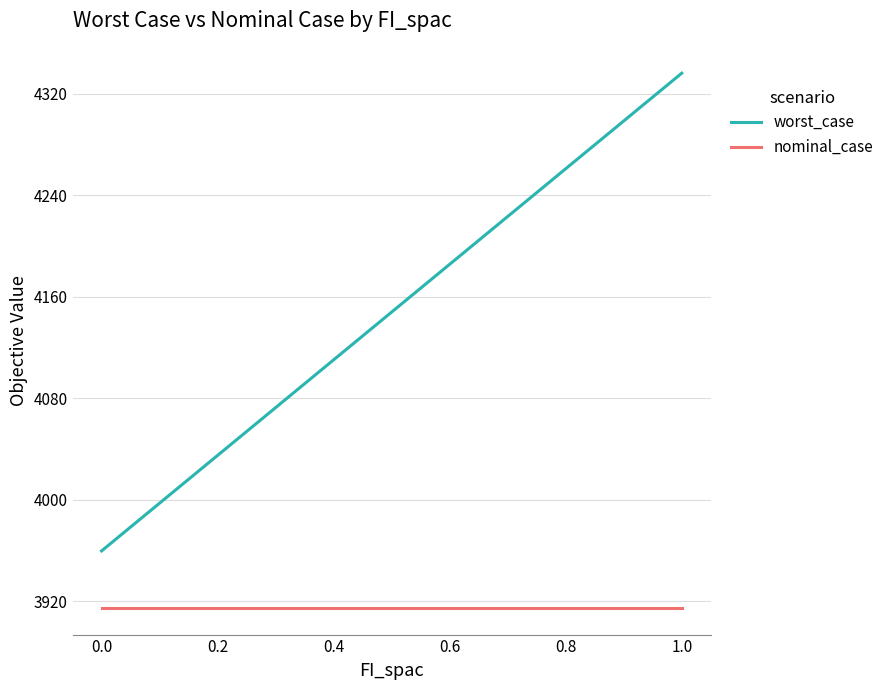

Which series has the largest range (max minus min)?

worst_case